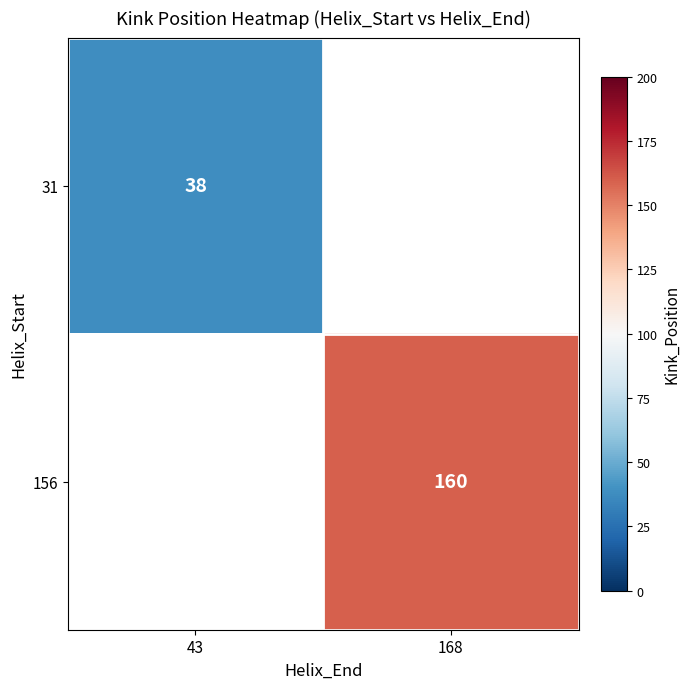

The 156 series shows 160 at 168. True or false?

True